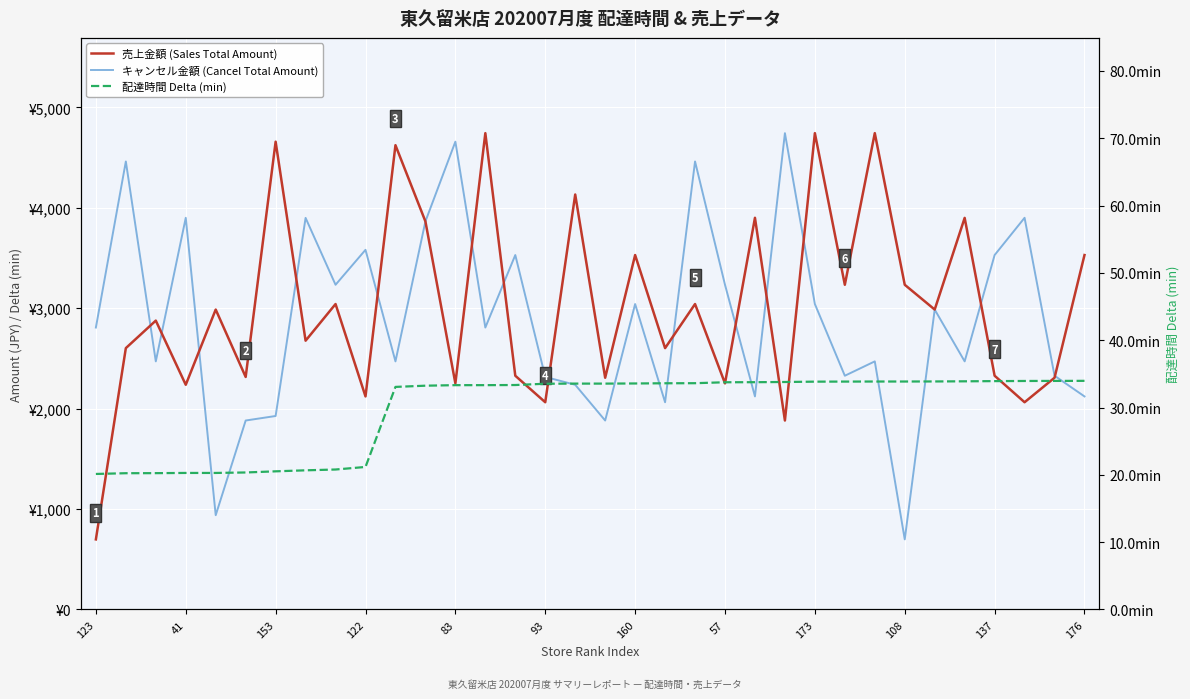

Count the number of data series in this chart.

3